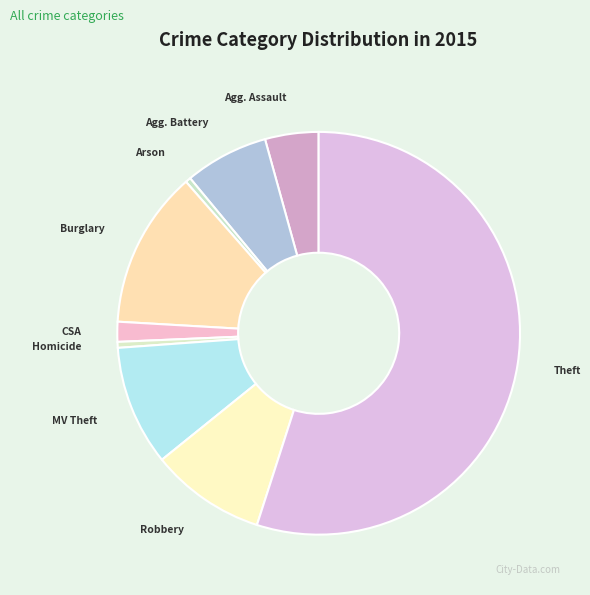

Which category has the biggest portion of the pie?

Theft